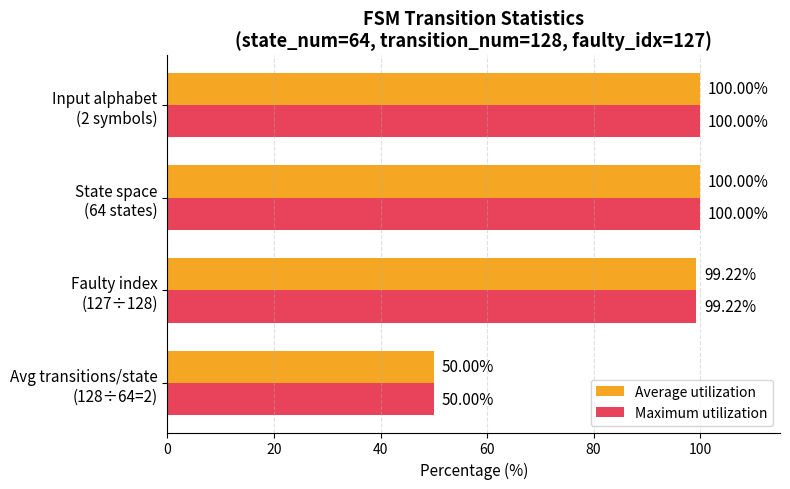

What are all the series names shown in the legend?

Average utilization, Maximum utilization